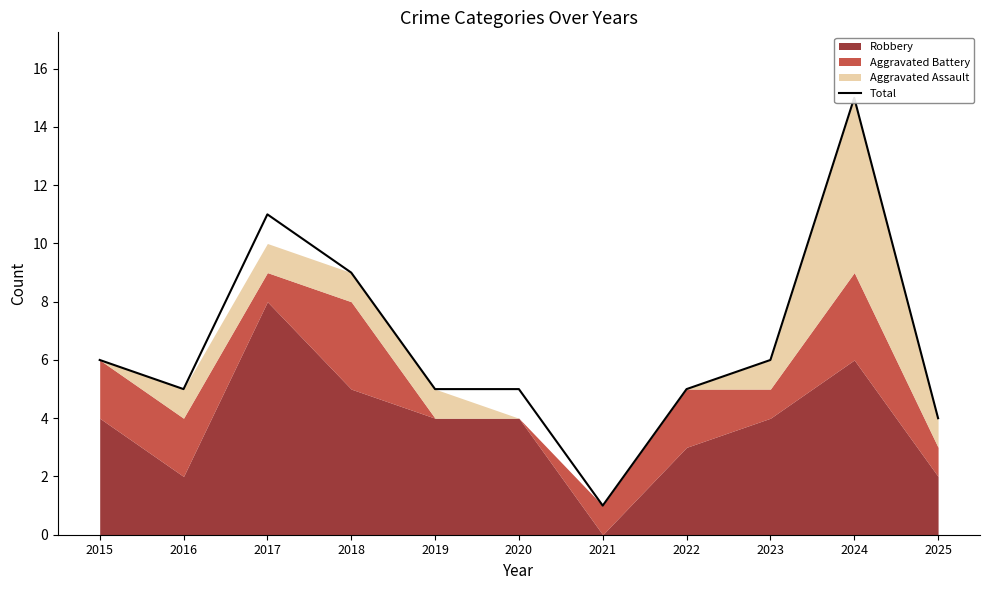

List the labels in order of value, smallest first.

2021, 2025, 2016, 2019, 2020, 2022, 2015, 2023, 2018, 2017, 2024